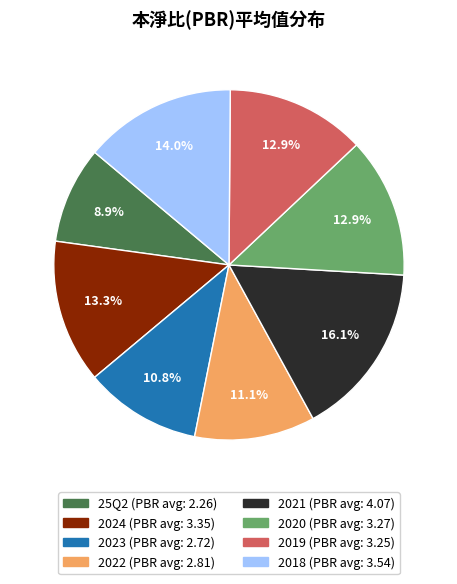

True or false: 2021 accounts for 16% of the total.

True